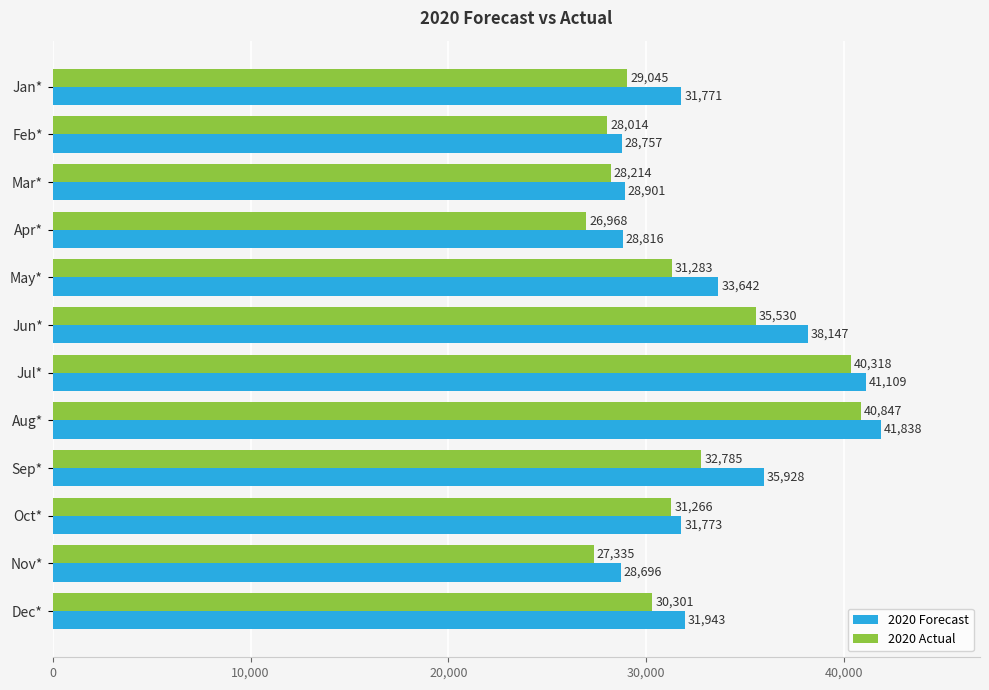

Rank the categories by 2020 Actual value from highest to lowest.

Aug*, Jul*, Jun*, Sep*, May*, Oct*, Dec*, Jan*, Mar*, Feb*, Nov*, Apr*